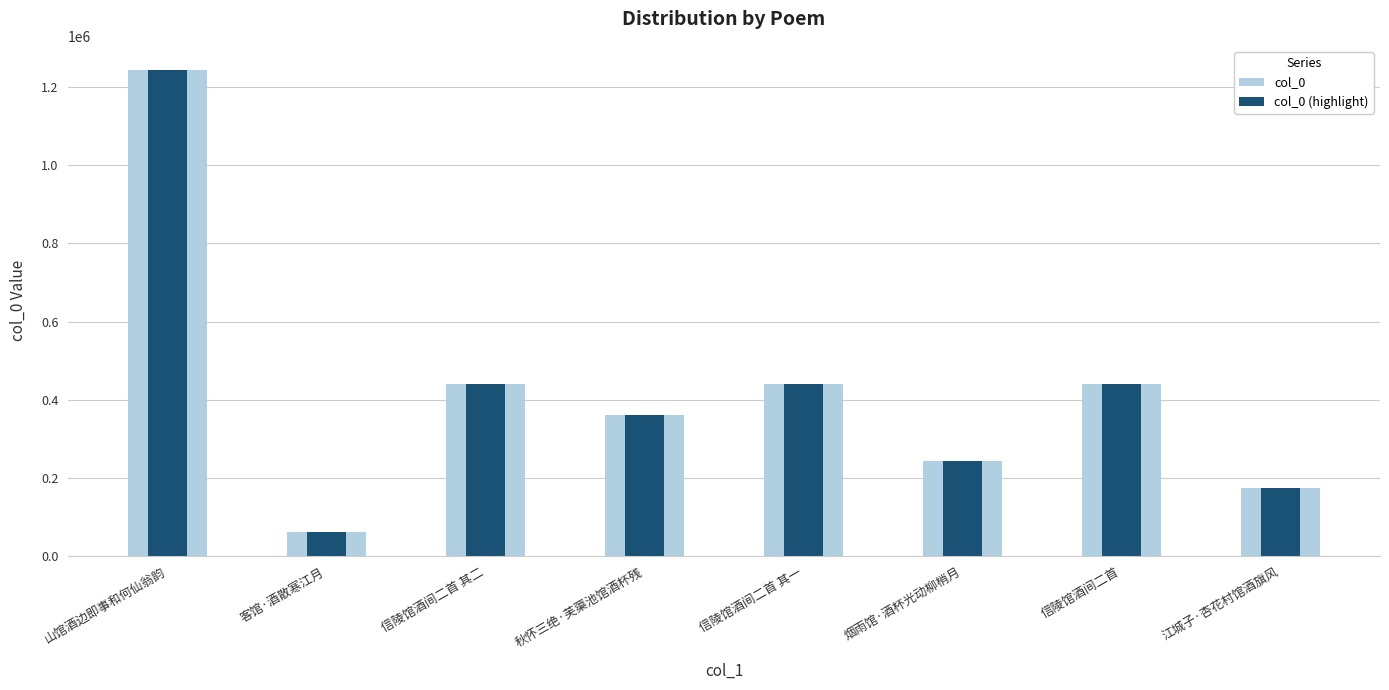

How many values in the col_0 series exceed 438953?

3